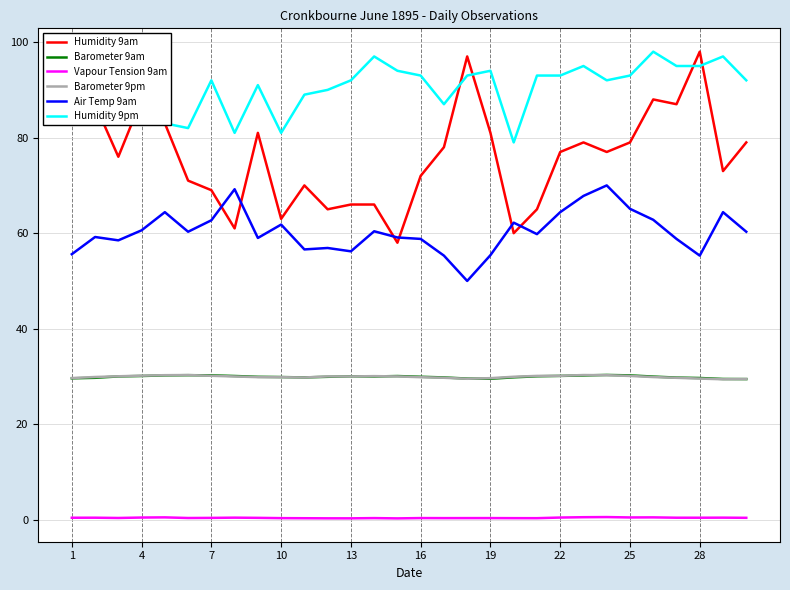

What are all the series names shown in the legend?

Humidity 9am, Barometer 9am, Vapour Tension 9am, Barometer 9pm, Air Temp 9am, Humidity 9pm